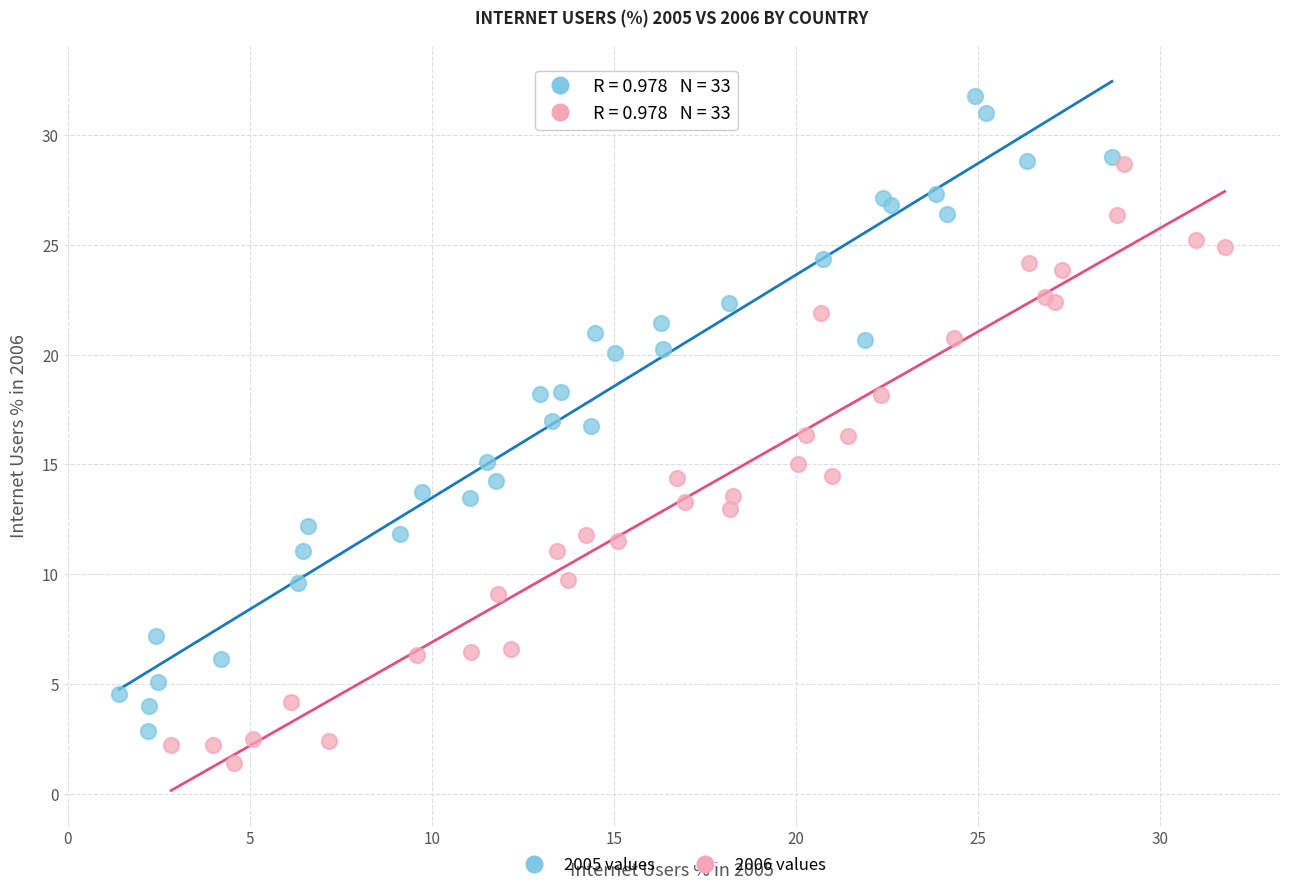

Which series reaches the maximum Y coordinate?

2005 values